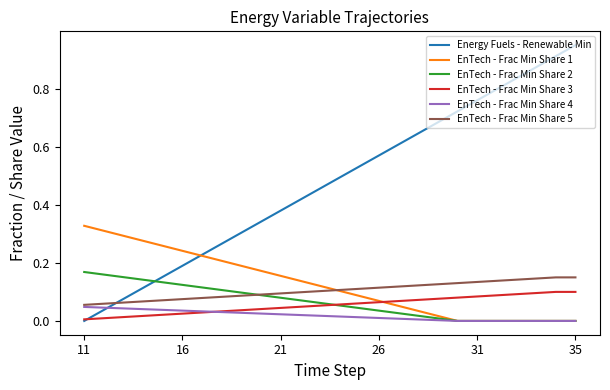

True or false: Energy Fuels - Renewable Min and EnTech - Frac Min Share 5 cross at least once.

True